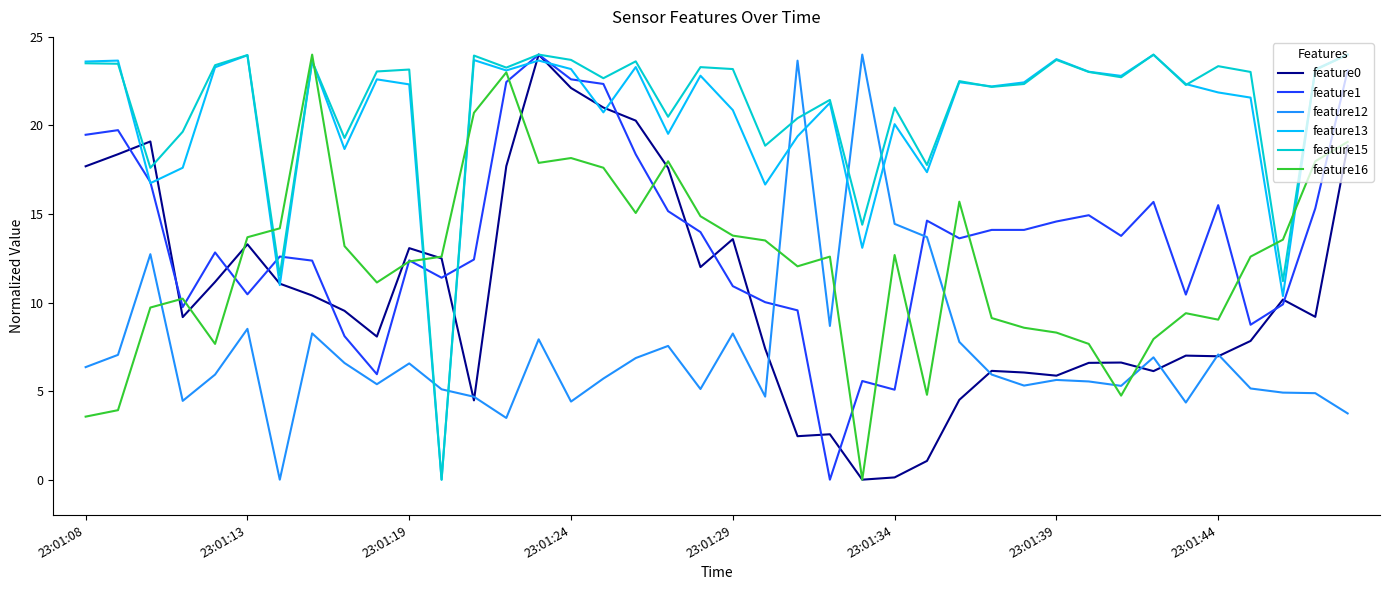

True or false: feature16 and feature12 intersect in this chart.

True